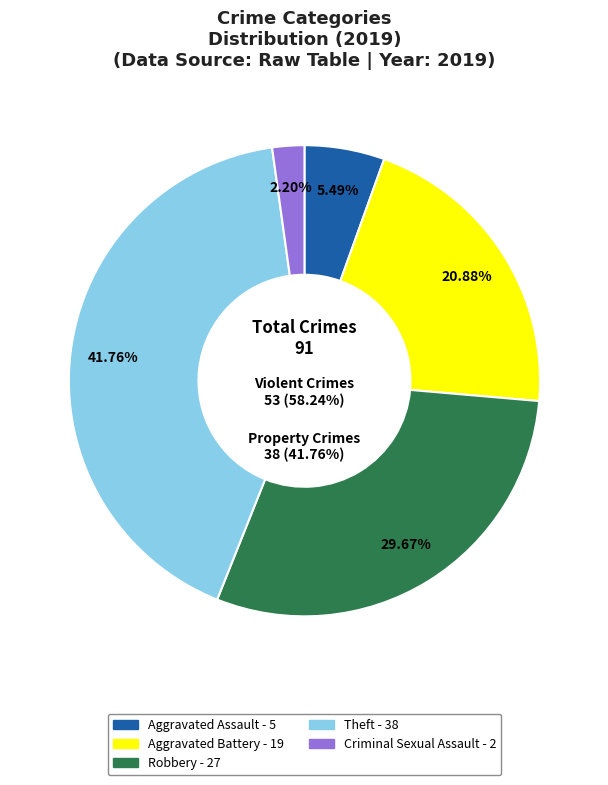

To the nearest percent, what portion does Robbery represent?

30%